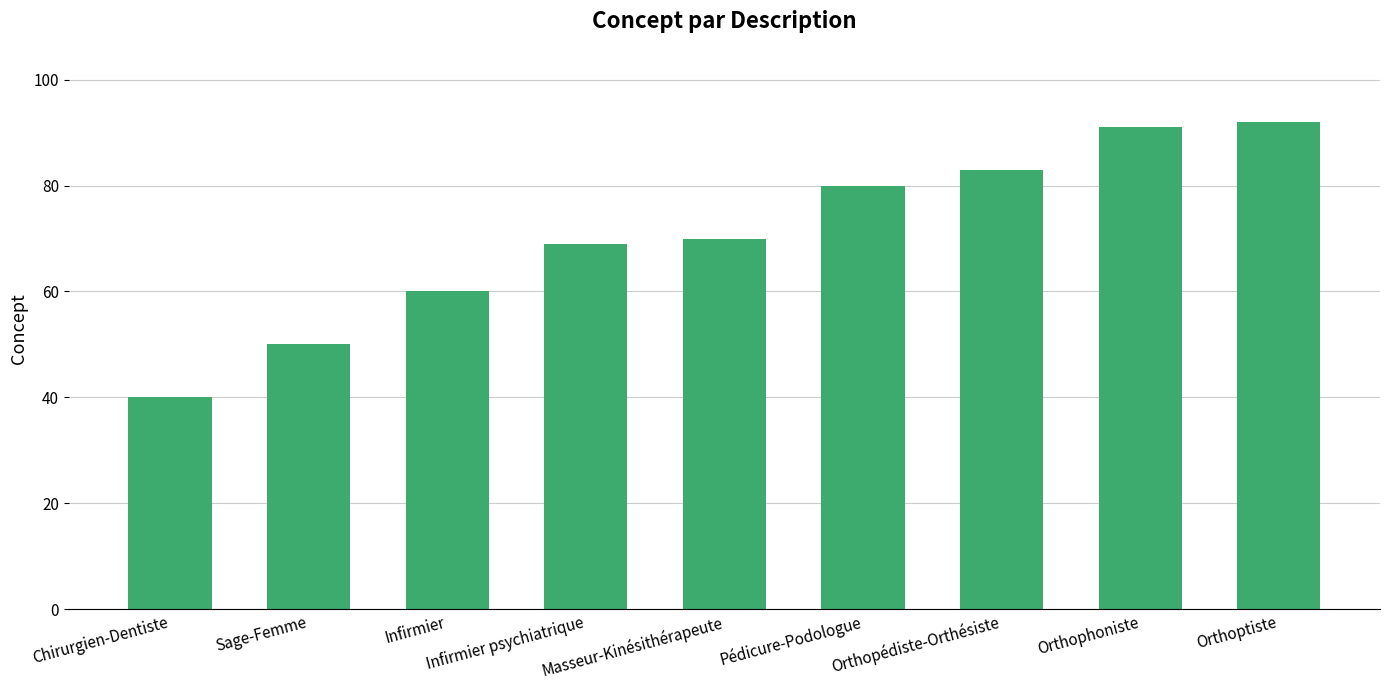

Are the bars horizontal?

No